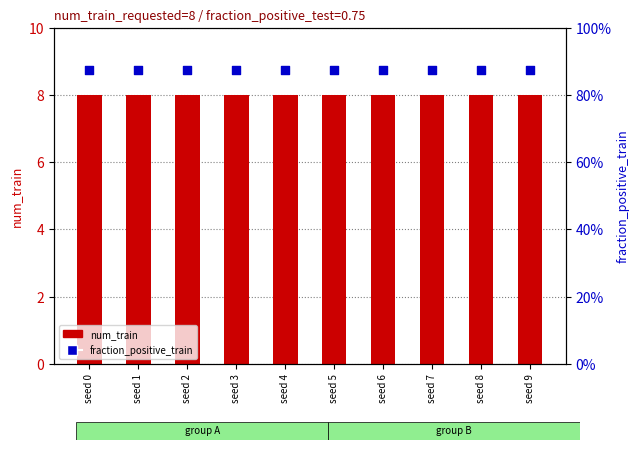

Which series has the largest Y range (max minus min)?

num_train